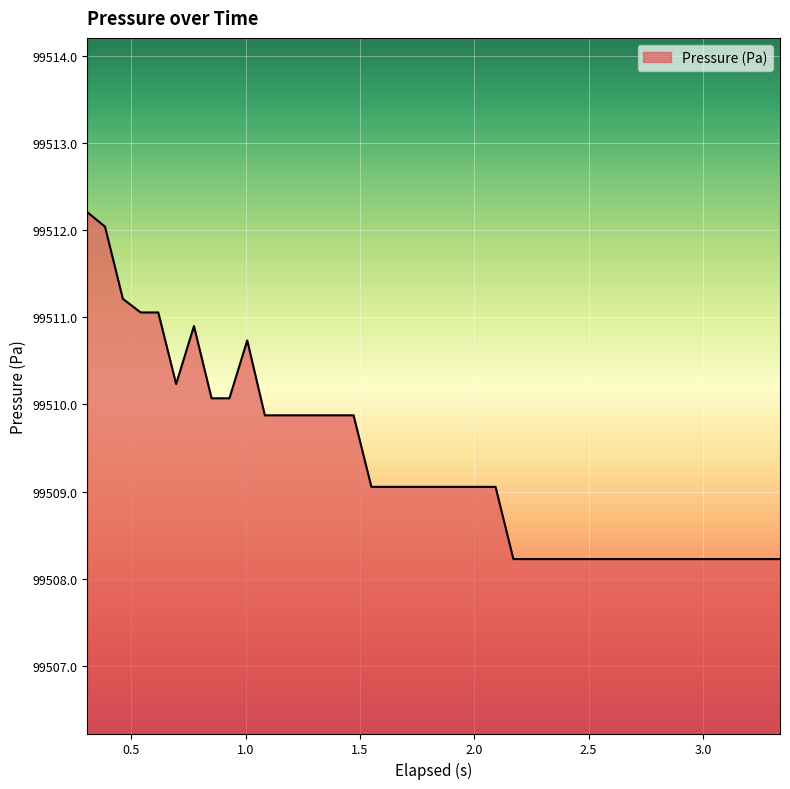

How many categories are shown in the chart?

40